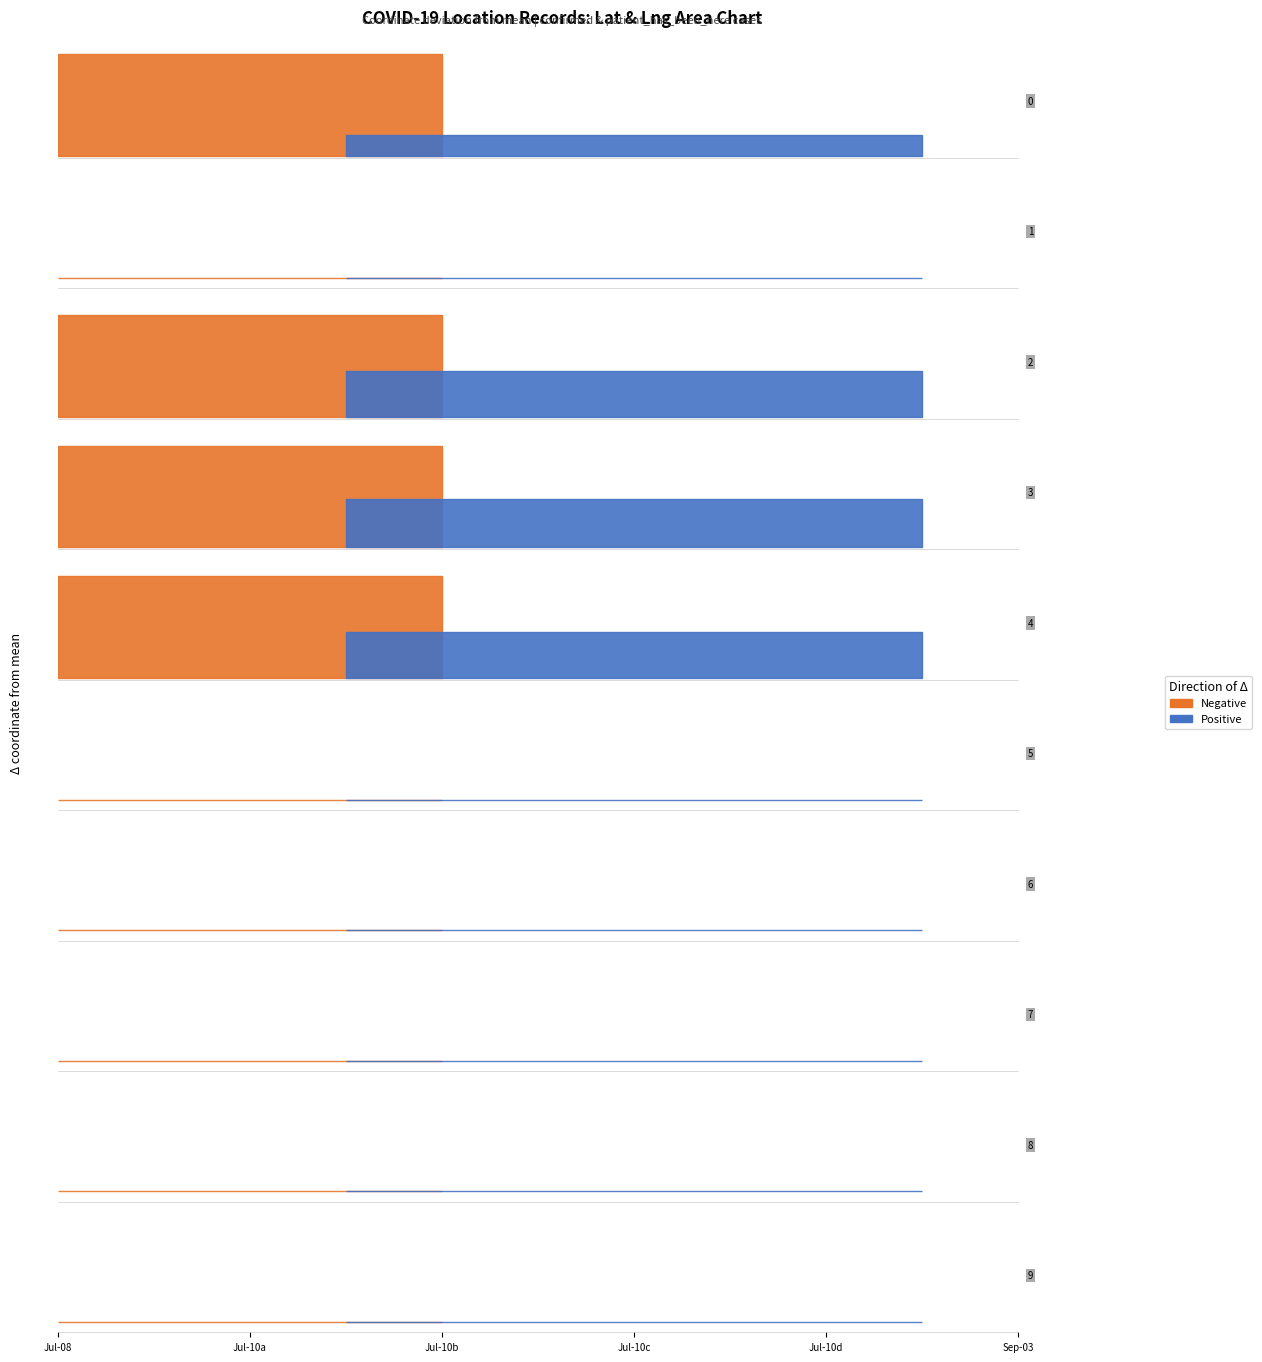

What is the approximate value of lat at 2020-09-03?

13.8